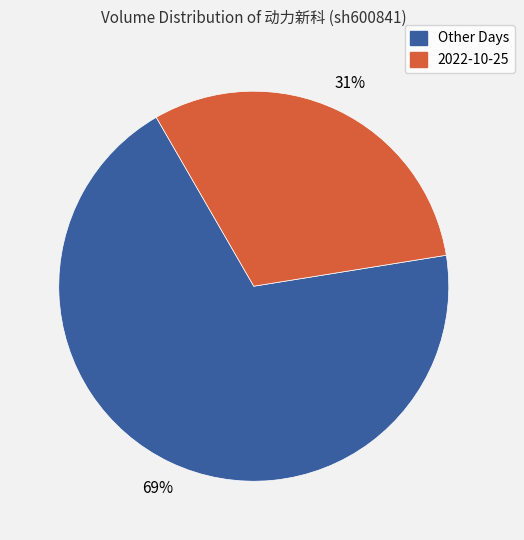

To the nearest percent, what portion does Other Days represent?

69%